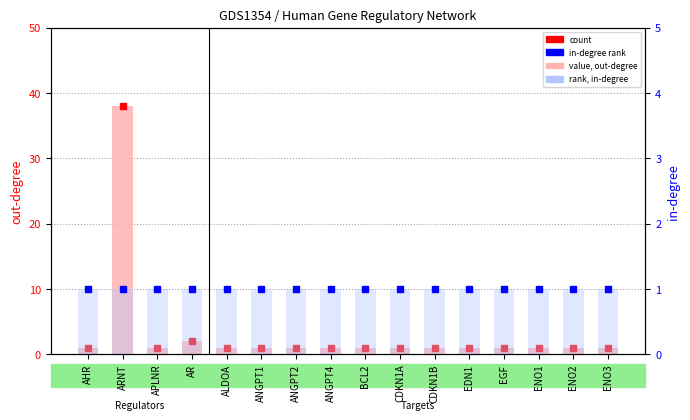

Reading left to right, list all the values displayed in this chart.

out-degree (value): AHR=1	ARNT=38	APLNR=1	AR=2	ALDOA=1	ANGPT1=1	ANGPT2=1	ANGPT4=1	BCL2=1	CDKN1A=1	CDKN1B=1	EDN1=1	EGF=1	ENO1=1	ENO2=1	ENO3=1
in-degree (rank): AHR=1	ARNT=1	APLNR=1	AR=1	ALDOA=1	ANGPT1=1	ANGPT2=1	ANGPT4=1	BCL2=1	CDKN1A=1	CDKN1B=1	EDN1=1	EGF=1	ENO1=1	ENO2=1	ENO3=1
in-degree bar: AHR=1	ARNT=1	APLNR=1	AR=1	ALDOA=1	ANGPT1=1	ANGPT2=1	ANGPT4=1	BCL2=1	CDKN1A=1	CDKN1B=1	EDN1=1	EGF=1	ENO1=1	ENO2=1	ENO3=1